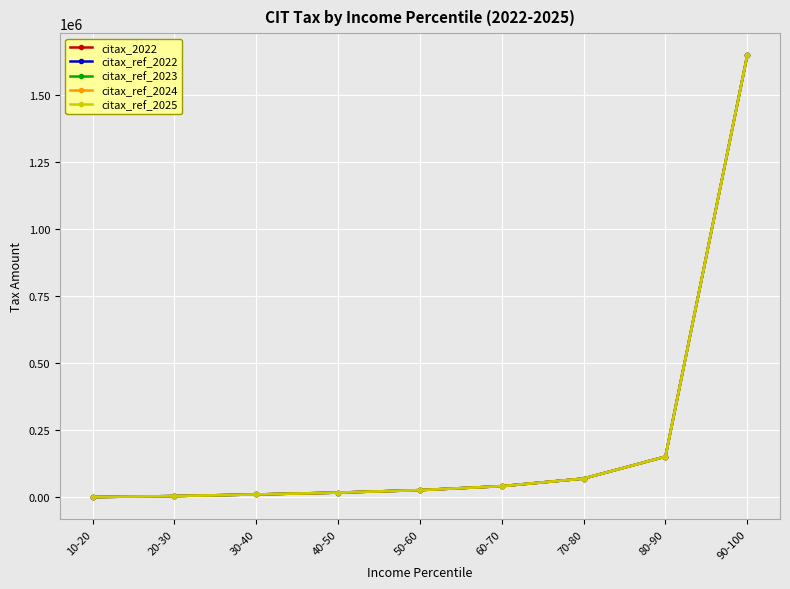

True or false: citax_ref_2024 and citax_ref_2025 cross at least once.

False